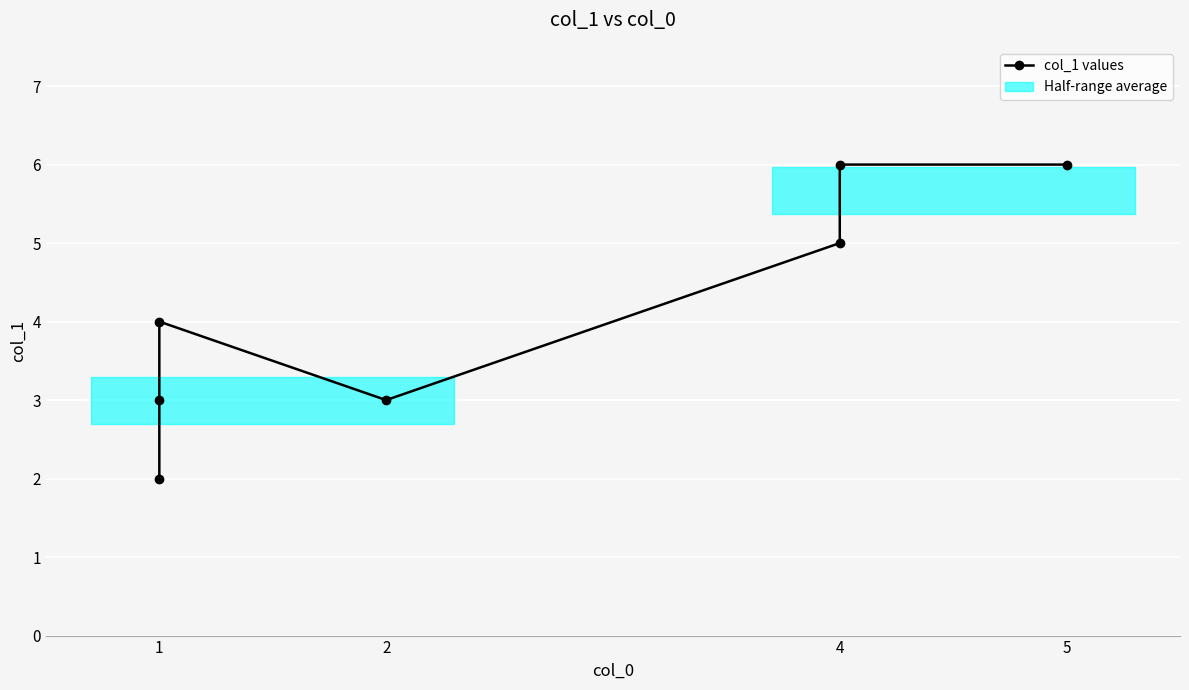

The chart shows a value of 3 at 1. True or false?

True